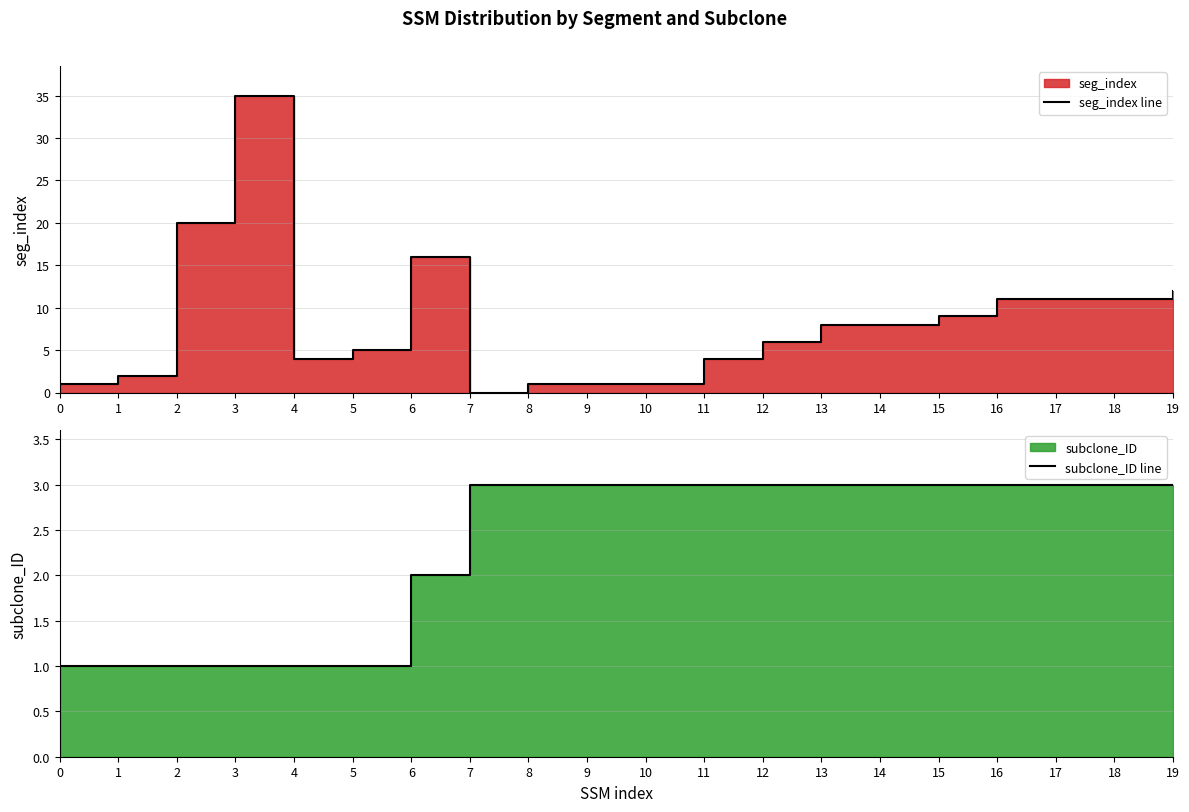

At which label does seg_index line reach its minimum?

7